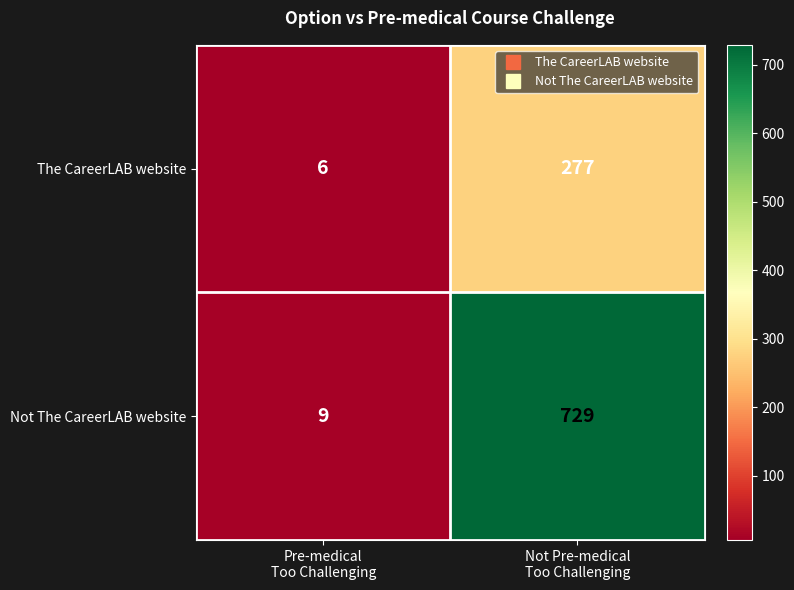

Which series has the largest range (max minus min)?

Not The CareerLAB website